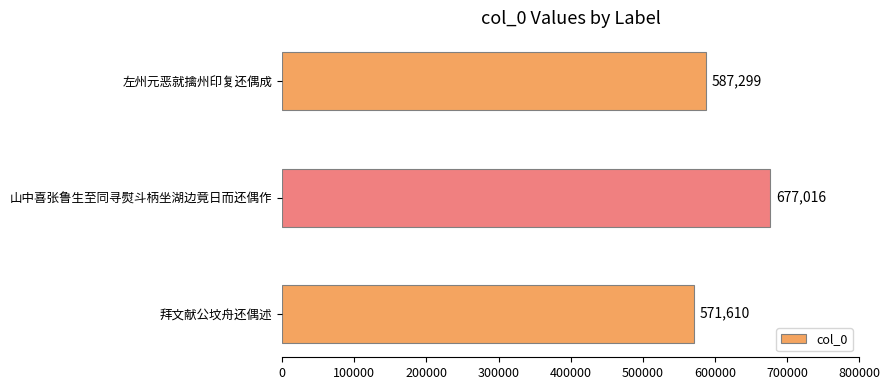

List the labels in order of value, largest first.

山中喜张鲁生至同寻熨斗柄坐湖边竟日而还偶作, 左州元恶就擒州印复还偶成, 拜文献公坟舟还偶述